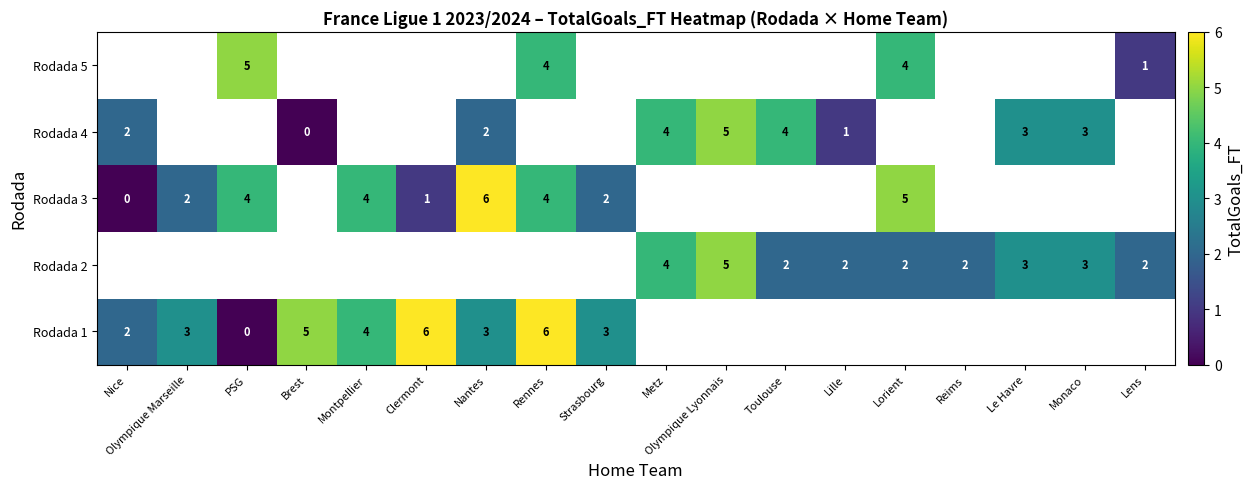

Which category has the highest value across all series?

Clermont